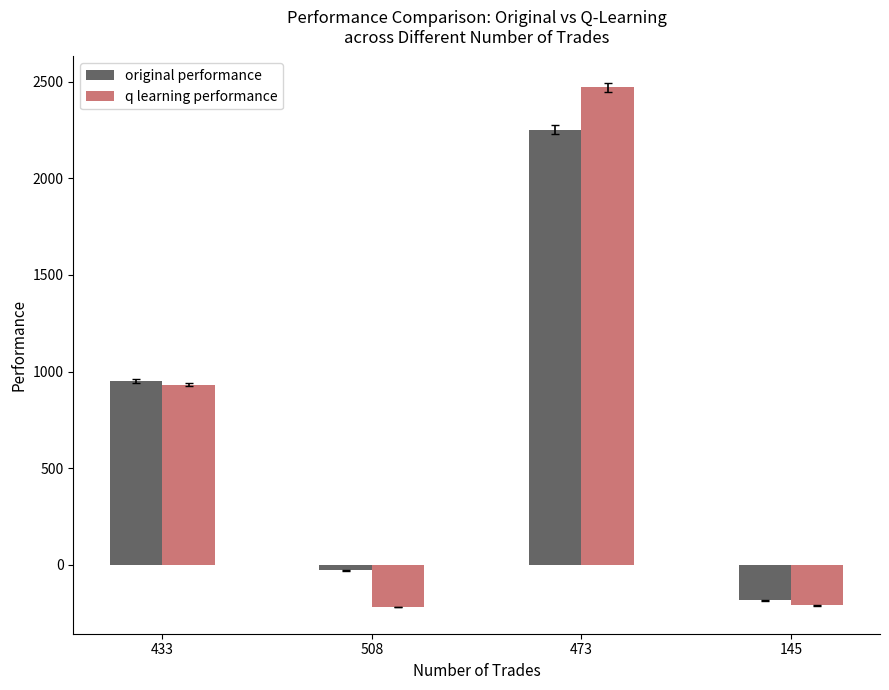

List the series in order of their peak value, lowest first.

original performance, q learning performance